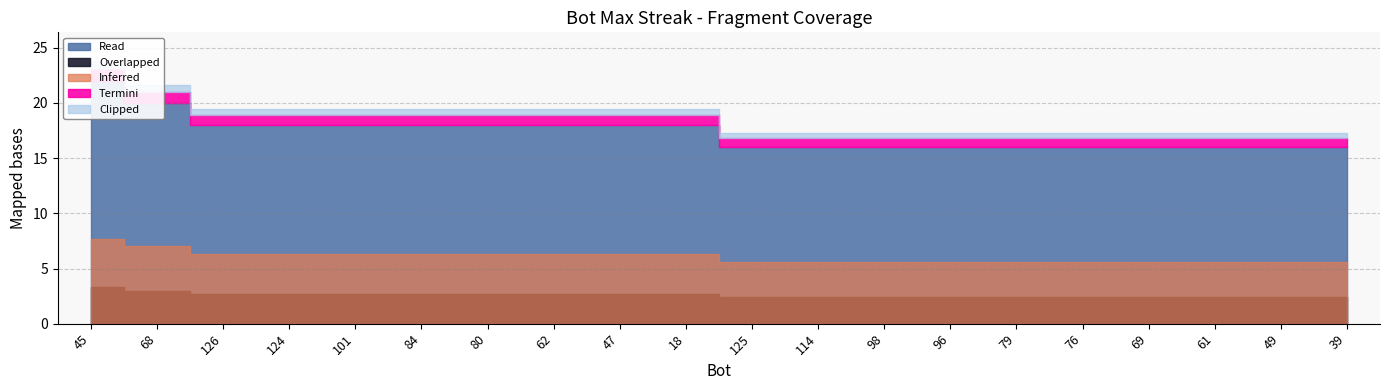

True or false: there are more than 0 points higher than both neighbors.

False